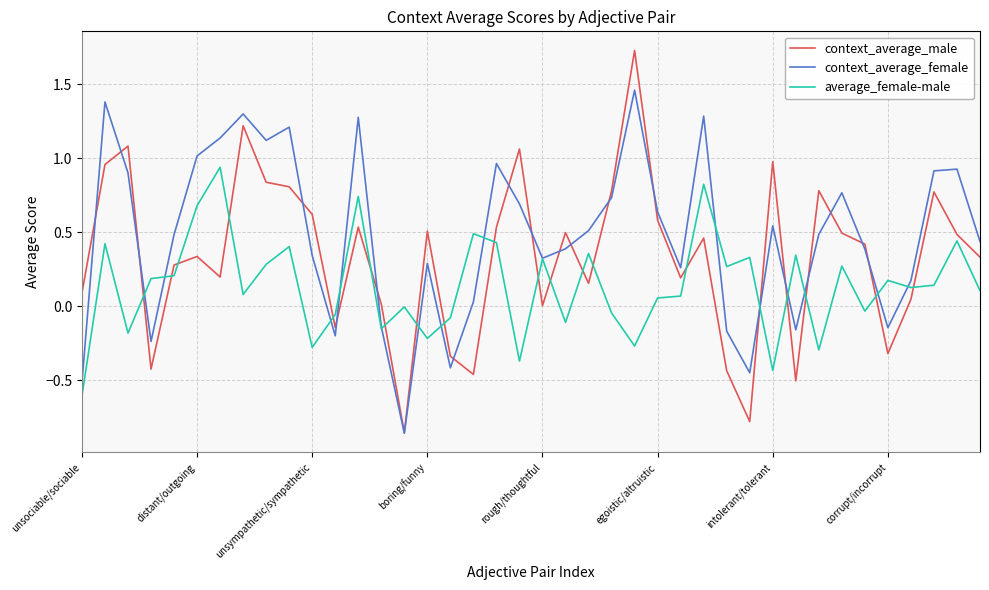

True or false: average_female-male and context_average_male intersect in this chart.

True